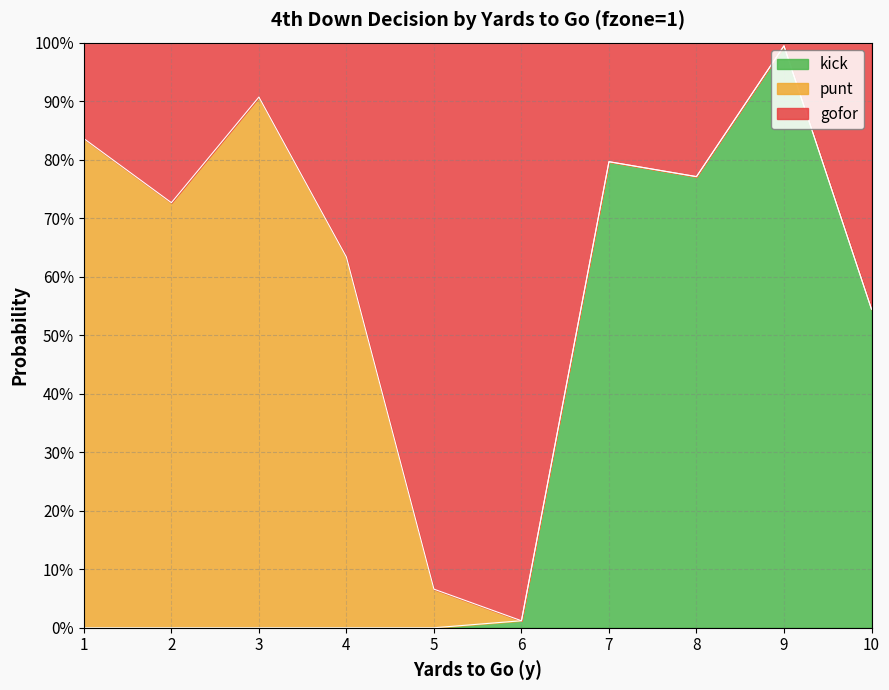

At which category is the sum across all series the highest?

9